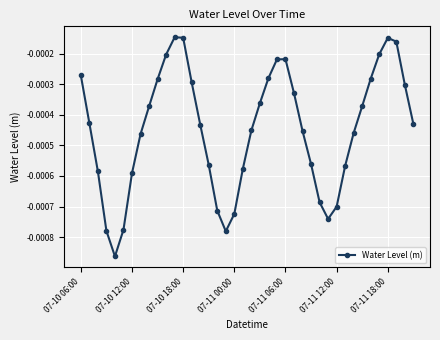

How many points are lower than both their immediate neighbors (excluding endpoints)?

3